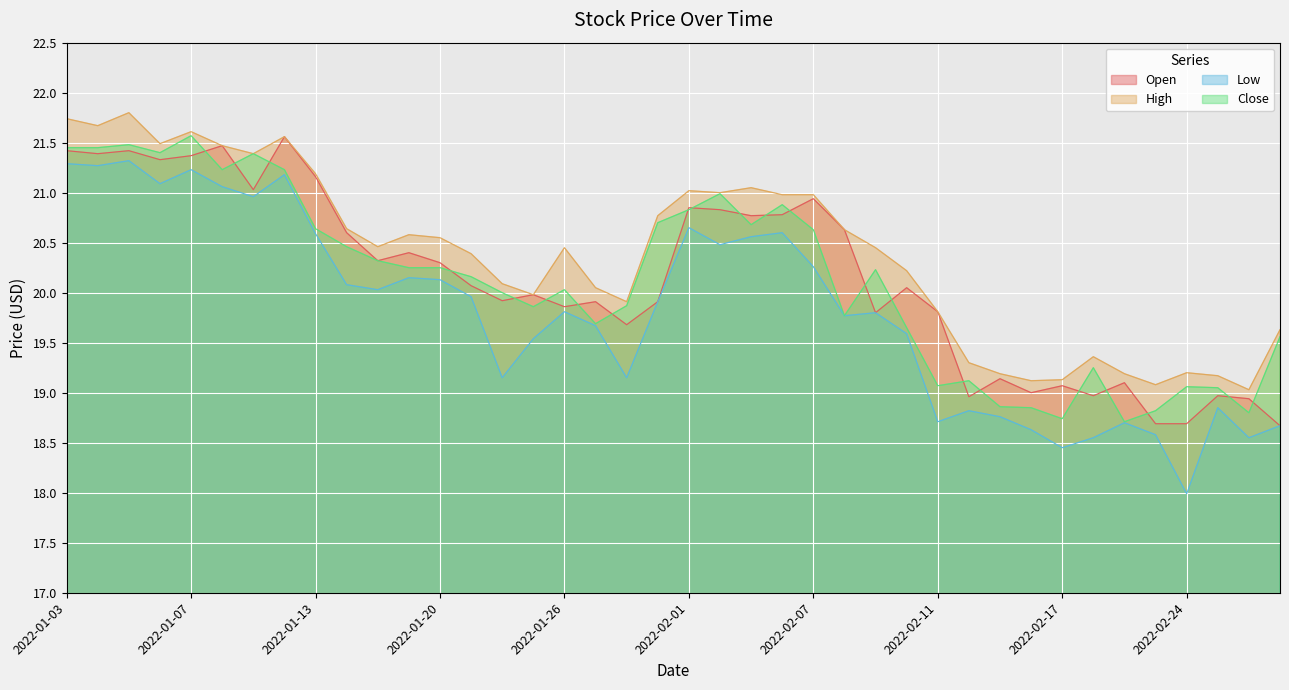

Is it true that Open equals 19.9 at 2022-01-31?

True